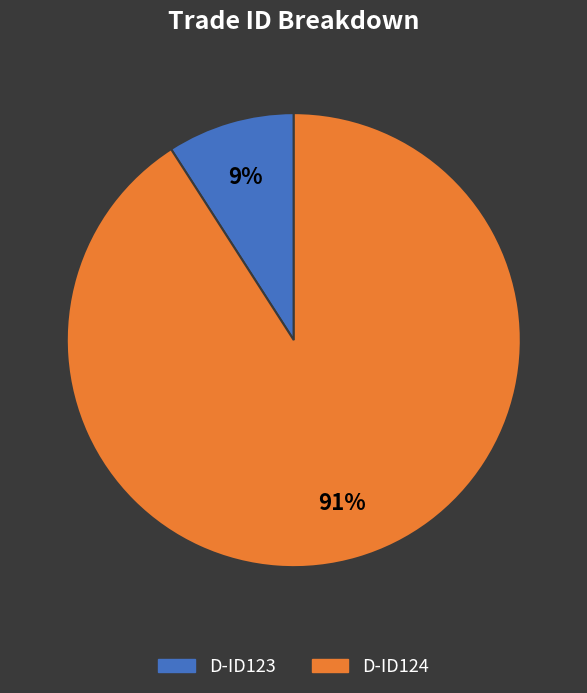

Is there any slice that represents more than half of the pie?

Yes